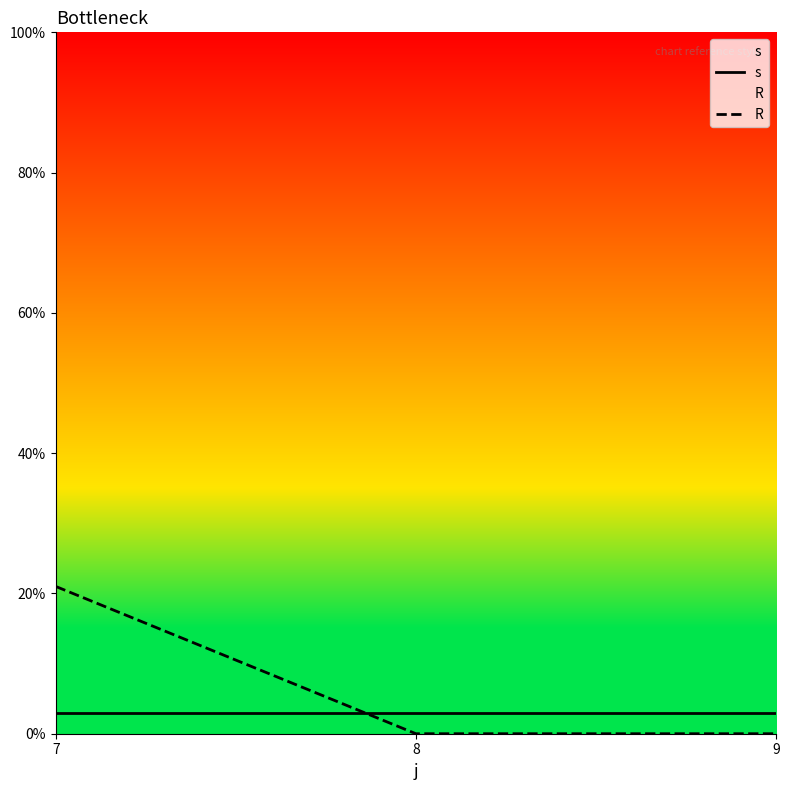

What is the value of the R point at the 1st from the left?

21